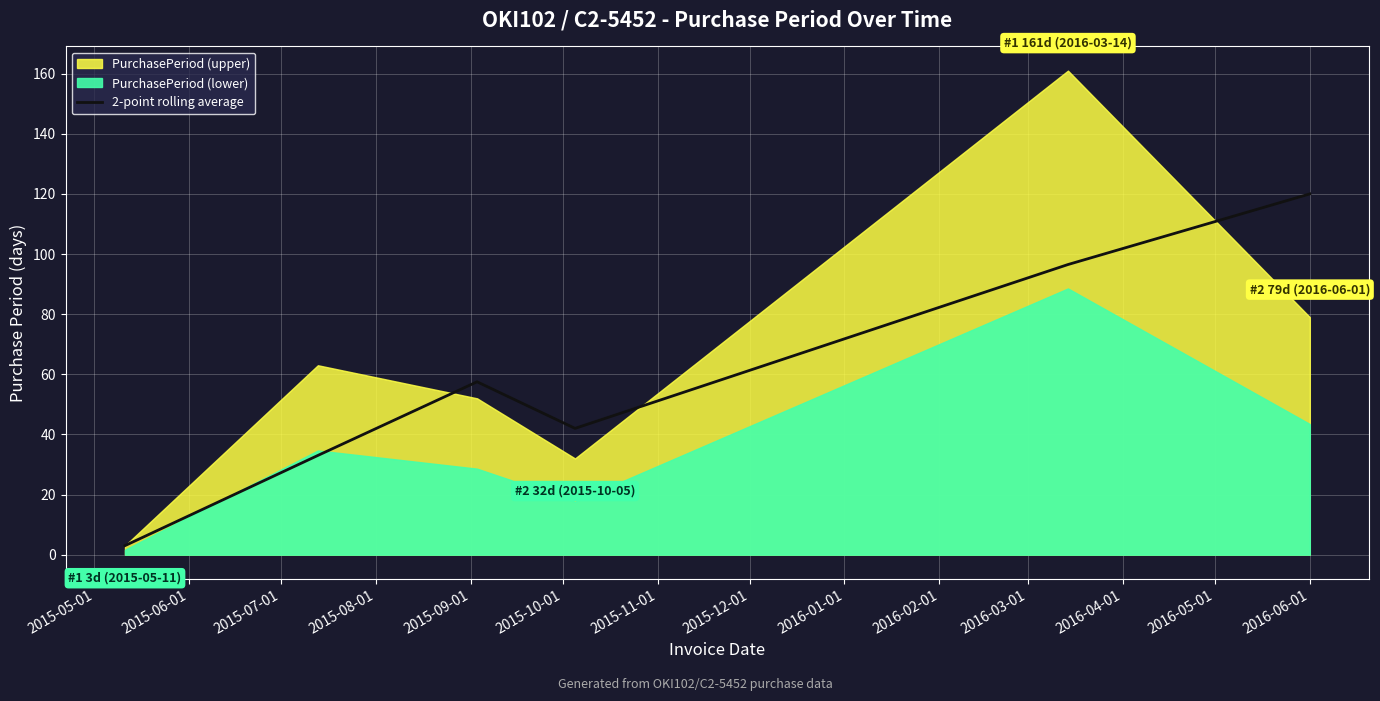

What is the difference between the values at 2015-07-01 and 2015-09-01?

39.0